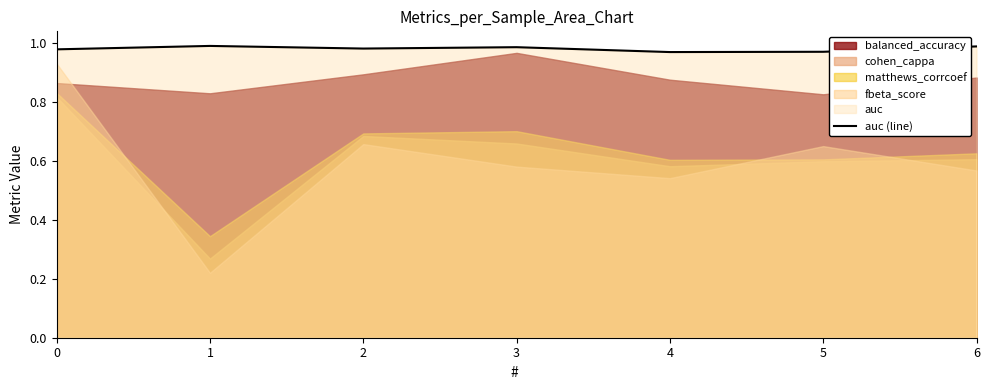

True or false: the data shows 1.0 at 3.

True